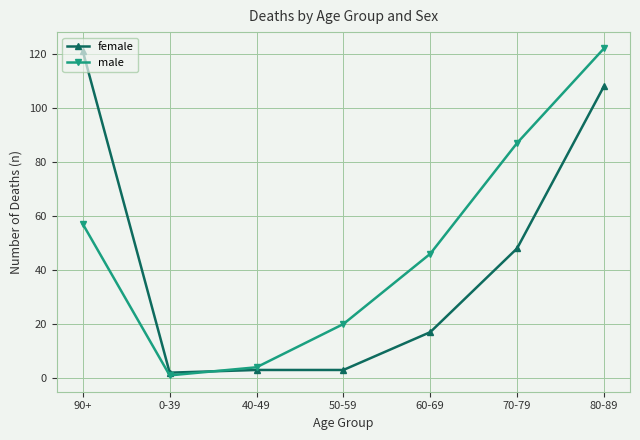

How many data points in male are less than 46?

3